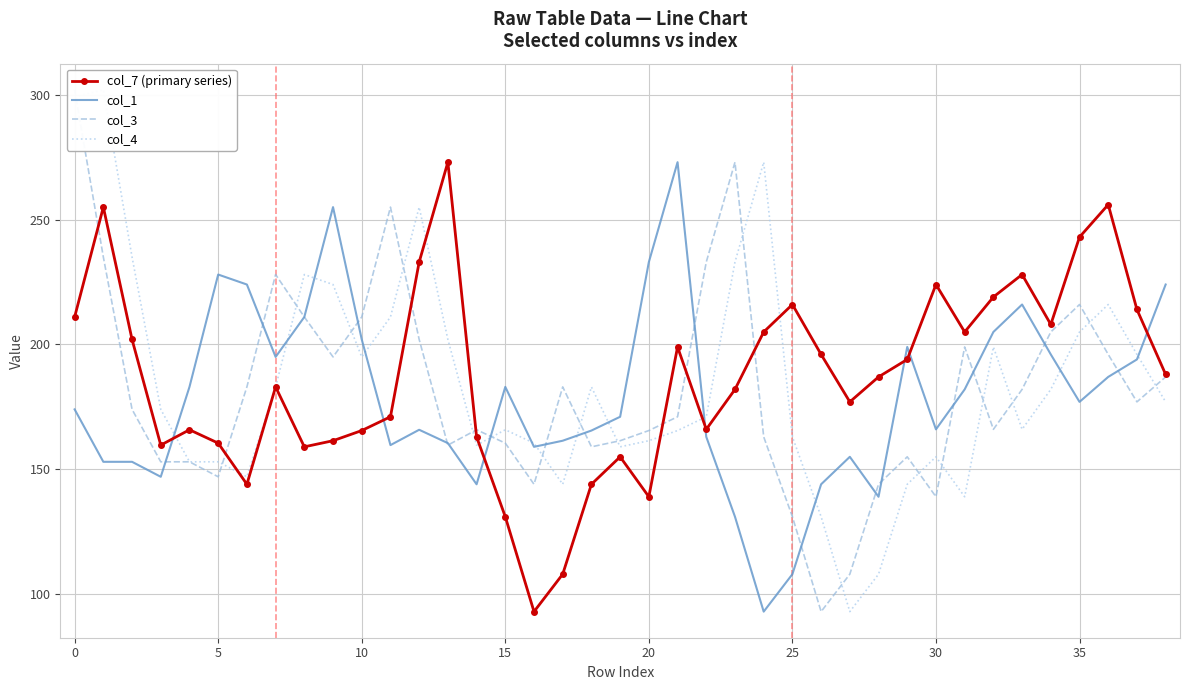

True or false: col_1 and col_7 (primary series) intersect in this chart.

True